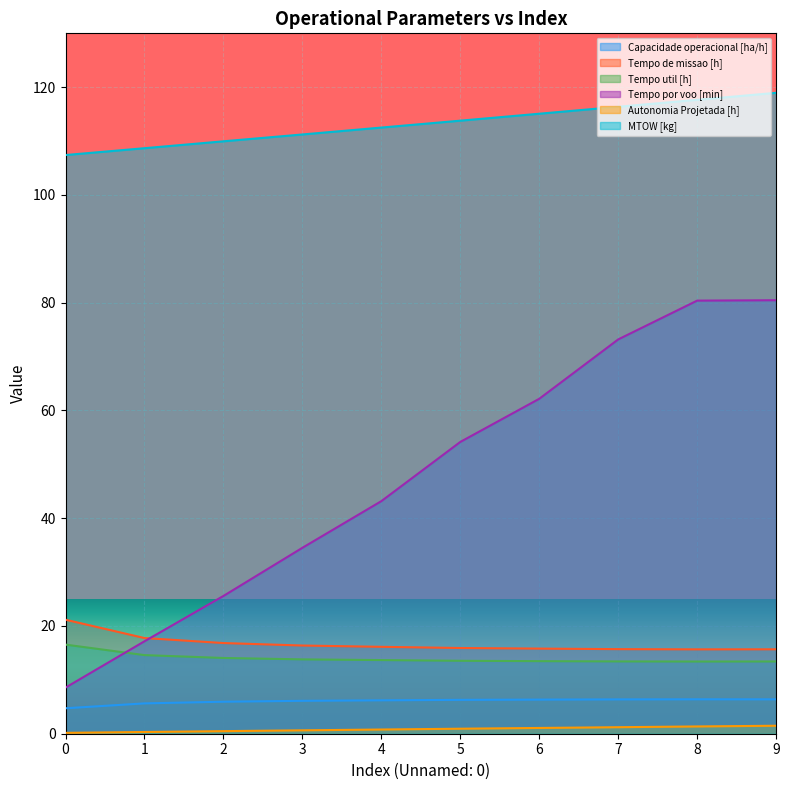

What is the difference between the second highest and minimum values in the Tempo util [h] series?

1.2